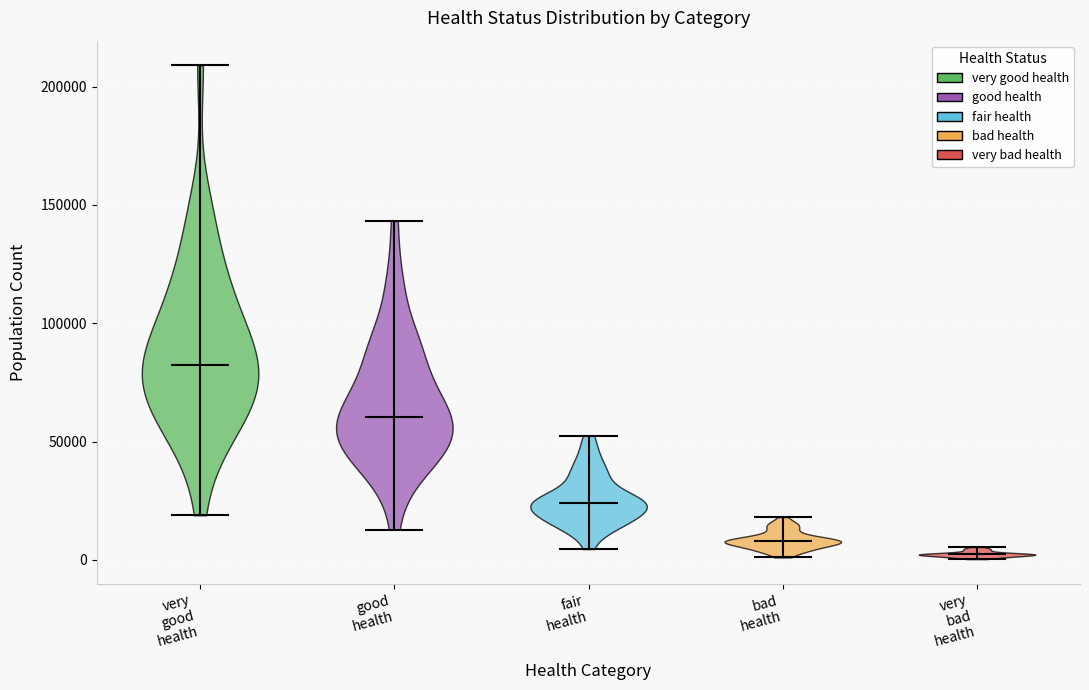

Reading left to right, read every violin against the y-axis: where its median line is, and the lowest and highest points it reaches. The values are not printed on the chart, so give them approximately, as read against the axis.

very good health: median line 85000, lowest point 20000, highest point 210000
good health: median line 60000, lowest point 15000, highest point 145000
fair health: median line 25000, lowest point 5000, highest point 50000
bad health: median line 10000, lowest point 0, highest point 20000
very bad health: median line 0, lowest point 0, highest point 5000